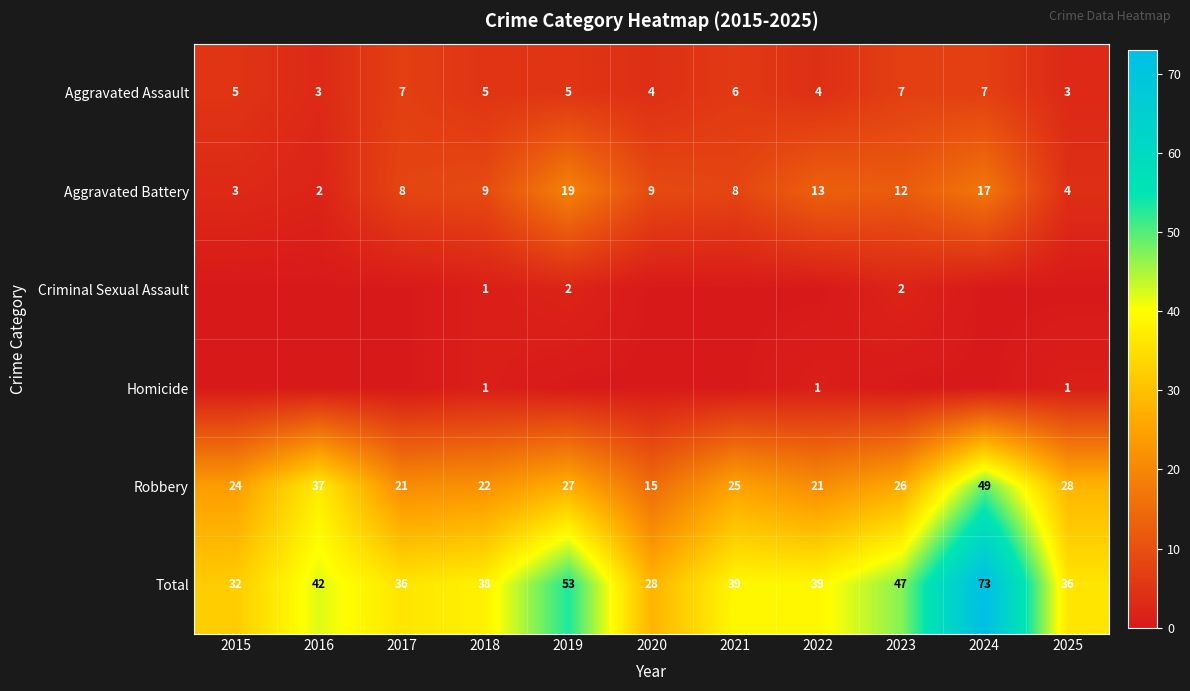

What is the difference between the Robbery values at 2017 and 2021?

4